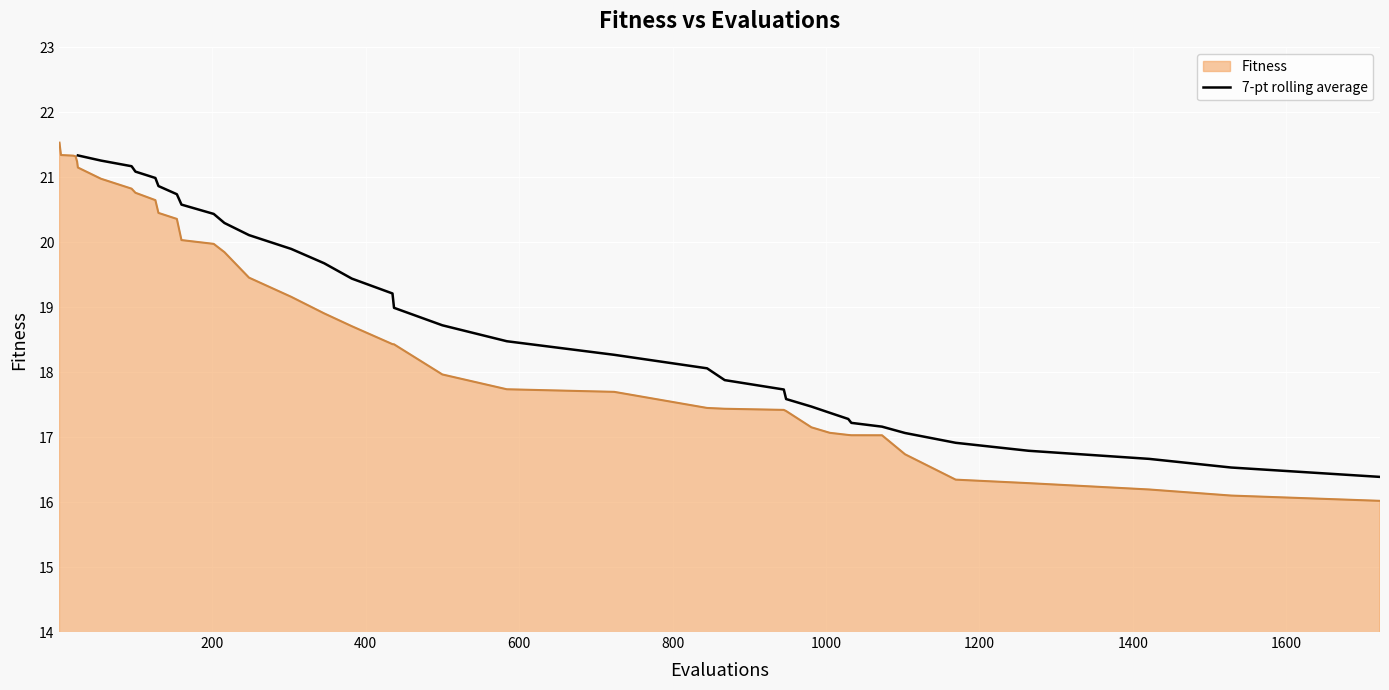

What is the lowest value of the 7-pt rolling average series?

16.4